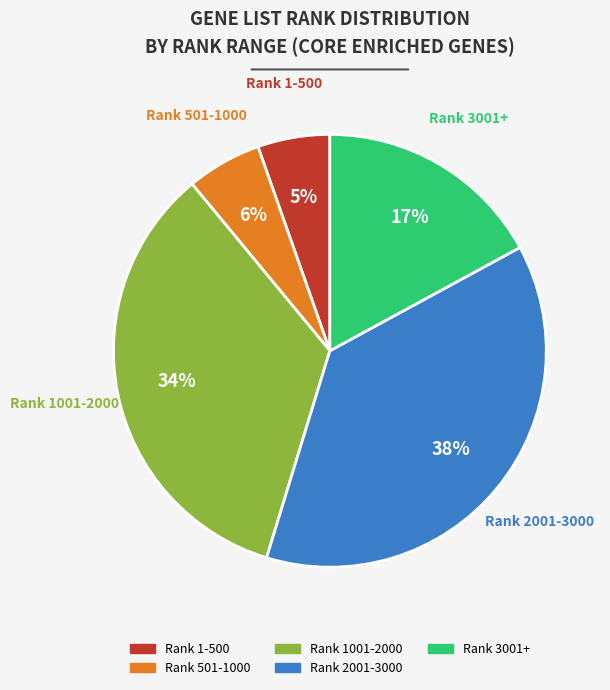

To the nearest percent, what is the average slice percentage?

20%